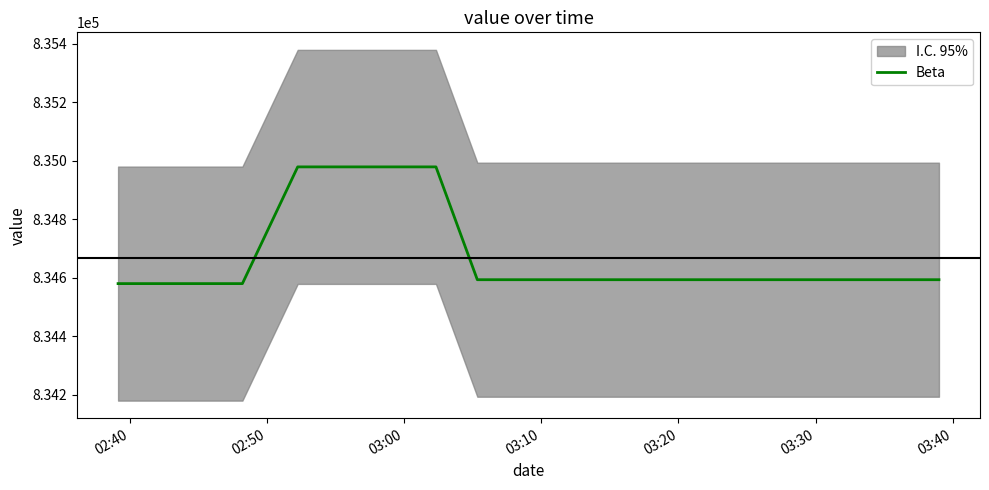

Count the number of categories in the chart.

15